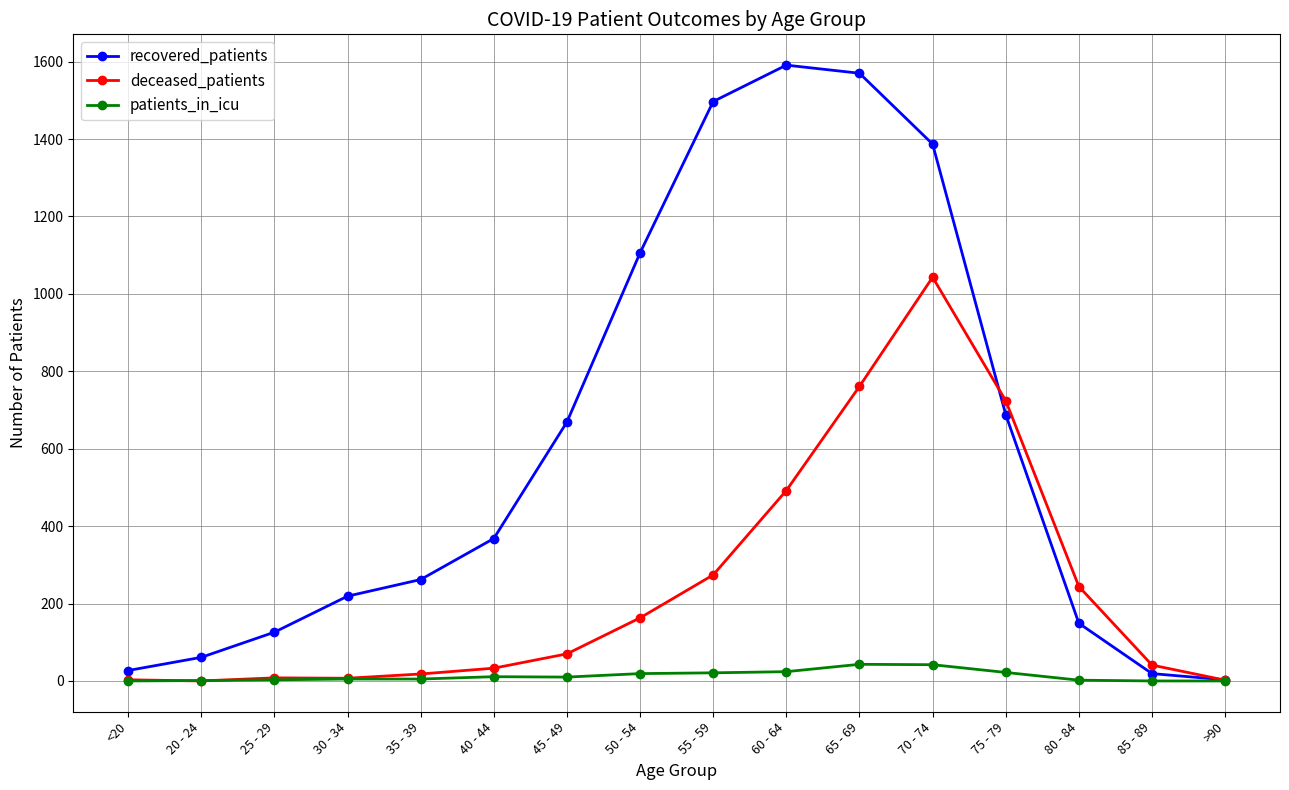

Rank the series by their maximum value, from lowest to highest.

patients_in_icu, deceased_patients, recovered_patients